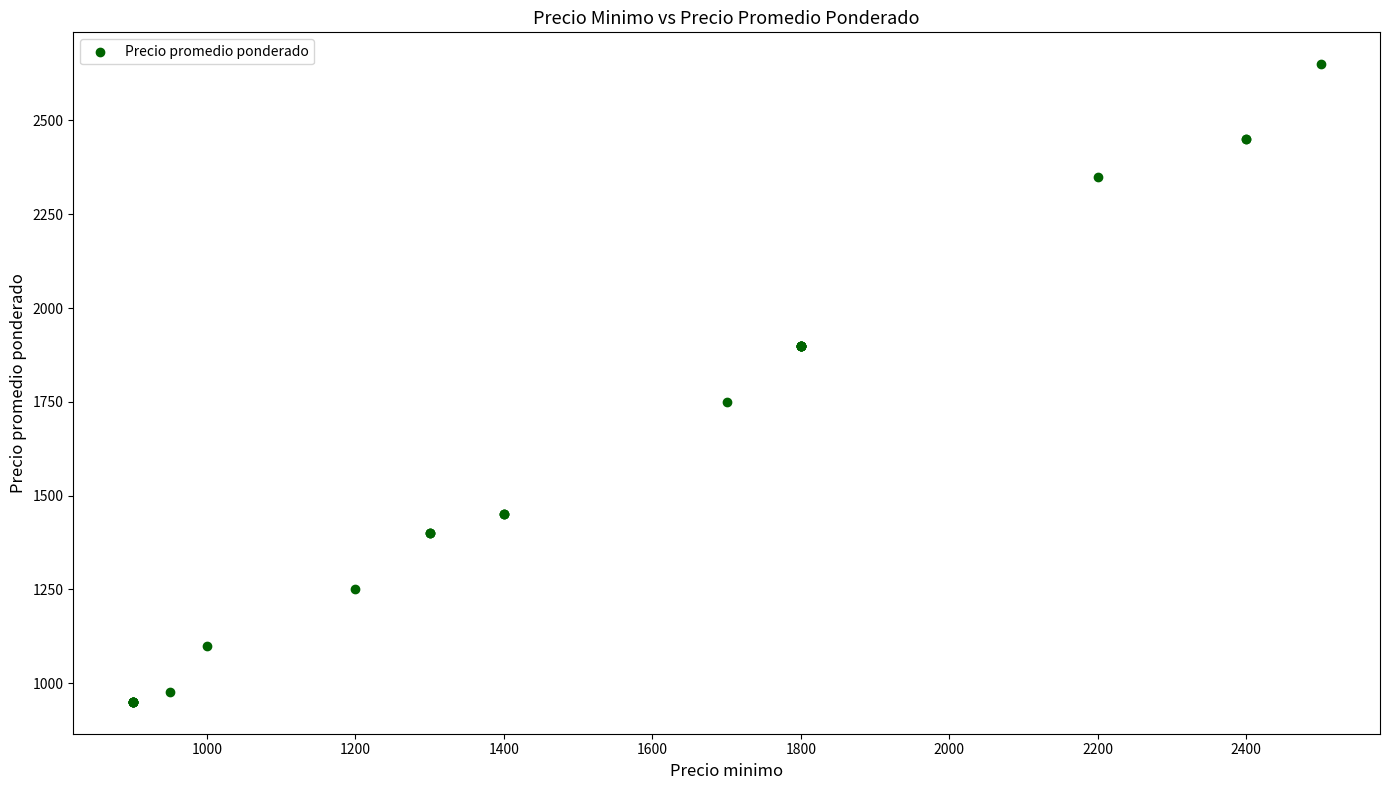

What Y value in the scatter plot is closest to 1800?

1750